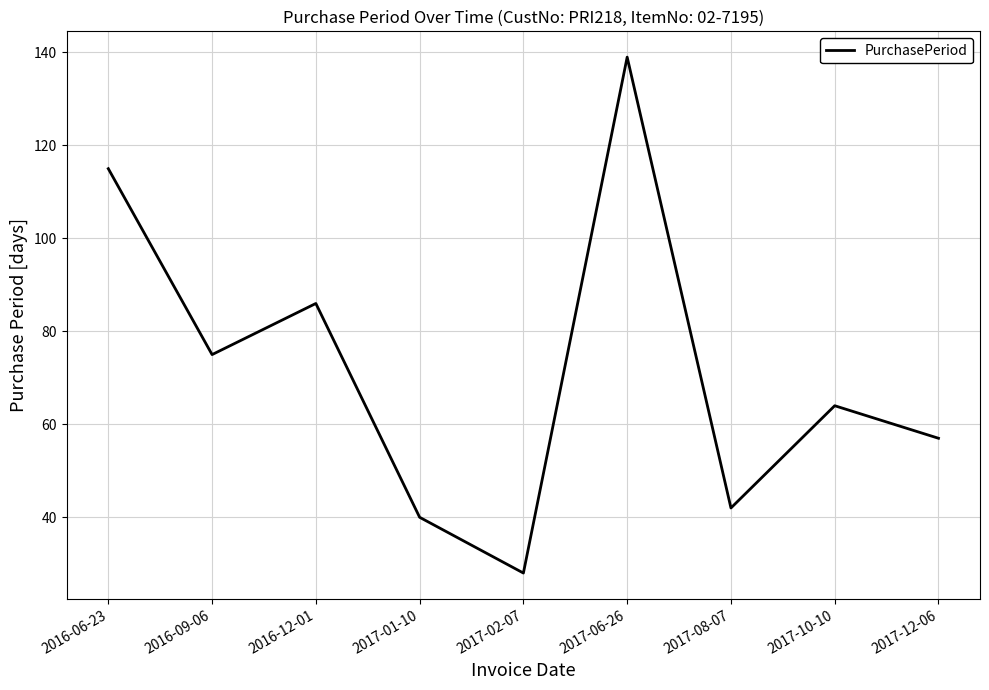

True or false: the data shows 115 at 2016-06-23.

True